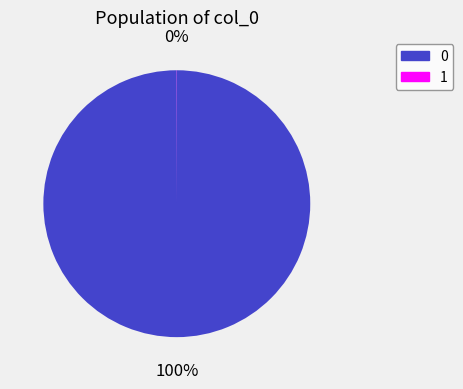

To the nearest percent, what is the average slice percentage?

50%